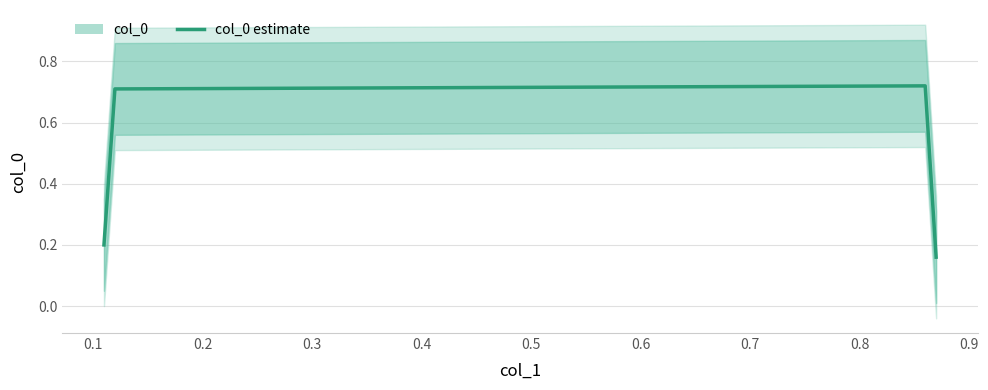

How many series are shown in this chart?

1